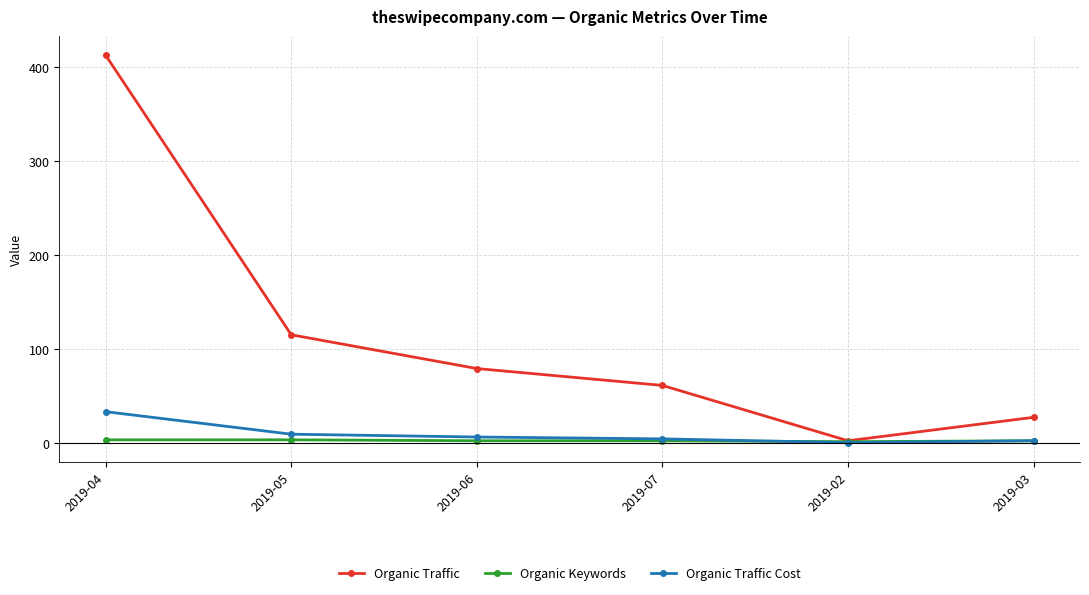

Is this an area chart (filled region under the line)?

No